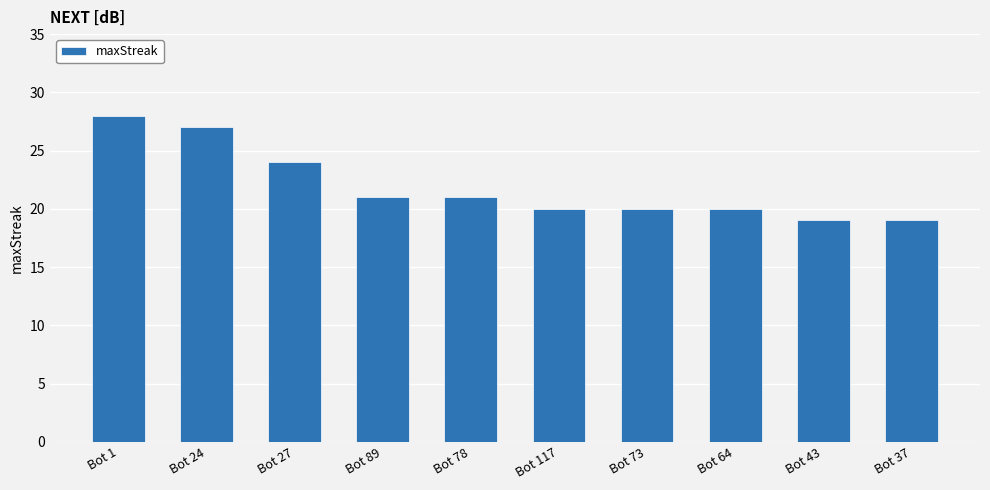

What is the difference between the maximum and minimum values?

9